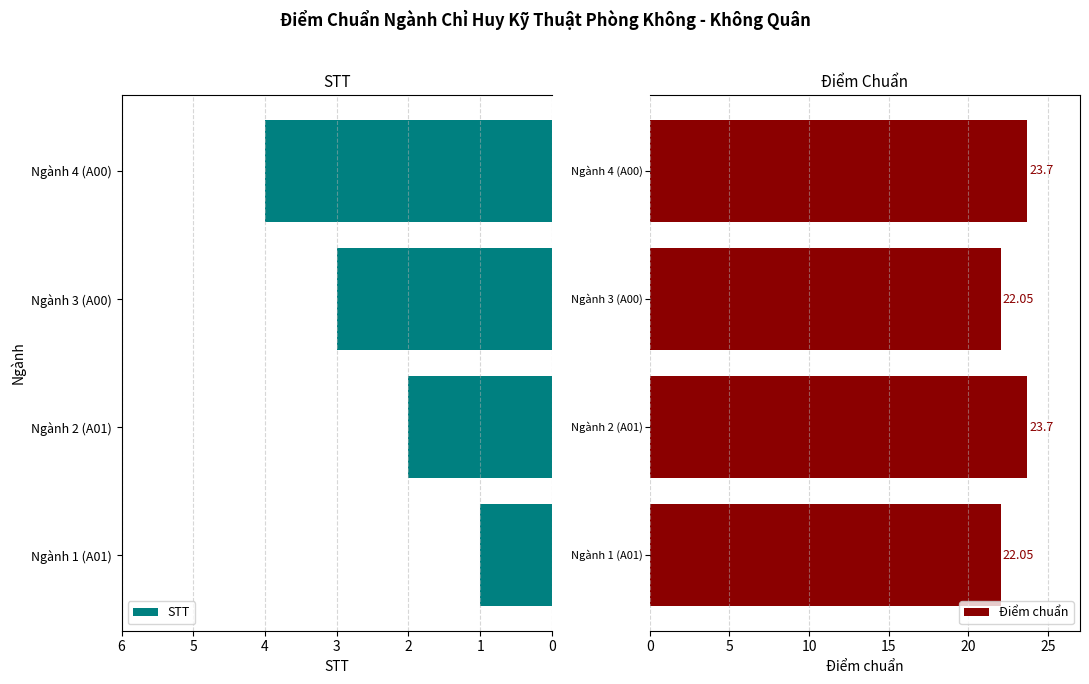

What is the difference between the second highest and second lowest values in the Điểm chuẩn series?

1.6